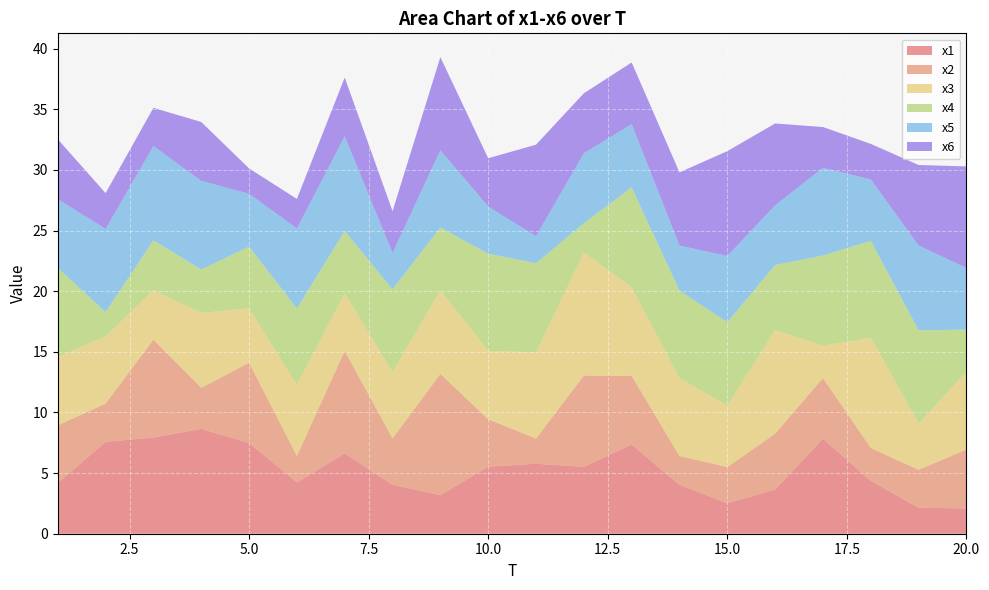

Reading right to left, list all the values displayed in this chart.

x1: 2.1	2.1	4.4	7.8	3.7	2.5	4.0	7.4	5.5	5.8	5.5	3.2	4.0	6.6	4.2	7.5	8.6	7.9	7.6	4.2
x2: 4.9	3.1	2.7	5.0	4.6	3.0	2.4	5.7	7.5	2.1	3.9	10.0	3.8	8.5	2.2	6.6	3.4	8.1	3.2	4.7
x3: 6.4	3.8	9.1	2.7	8.5	5.1	6.4	7.3	10.1	7.1	5.6	6.9	5.5	4.8	5.9	4.5	6.2	4.1	5.5	5.6
x4: 3.5	7.7	8.0	7.4	5.4	6.9	7.2	8.2	2.4	7.3	8.0	5.2	6.8	5.1	6.3	5.1	3.6	4.1	2.0	7.4
x5: 5.1	7.0	5.1	7.2	4.9	5.5	3.7	5.2	5.8	2.2	3.9	6.4	3.0	7.8	6.6	4.4	7.3	7.8	6.9	5.7
x6: 8.4	6.6	2.9	3.4	6.7	8.6	6.0	5.1	4.9	7.5	4.0	7.7	3.5	4.8	2.4	2.1	4.9	3.2	3.0	4.9